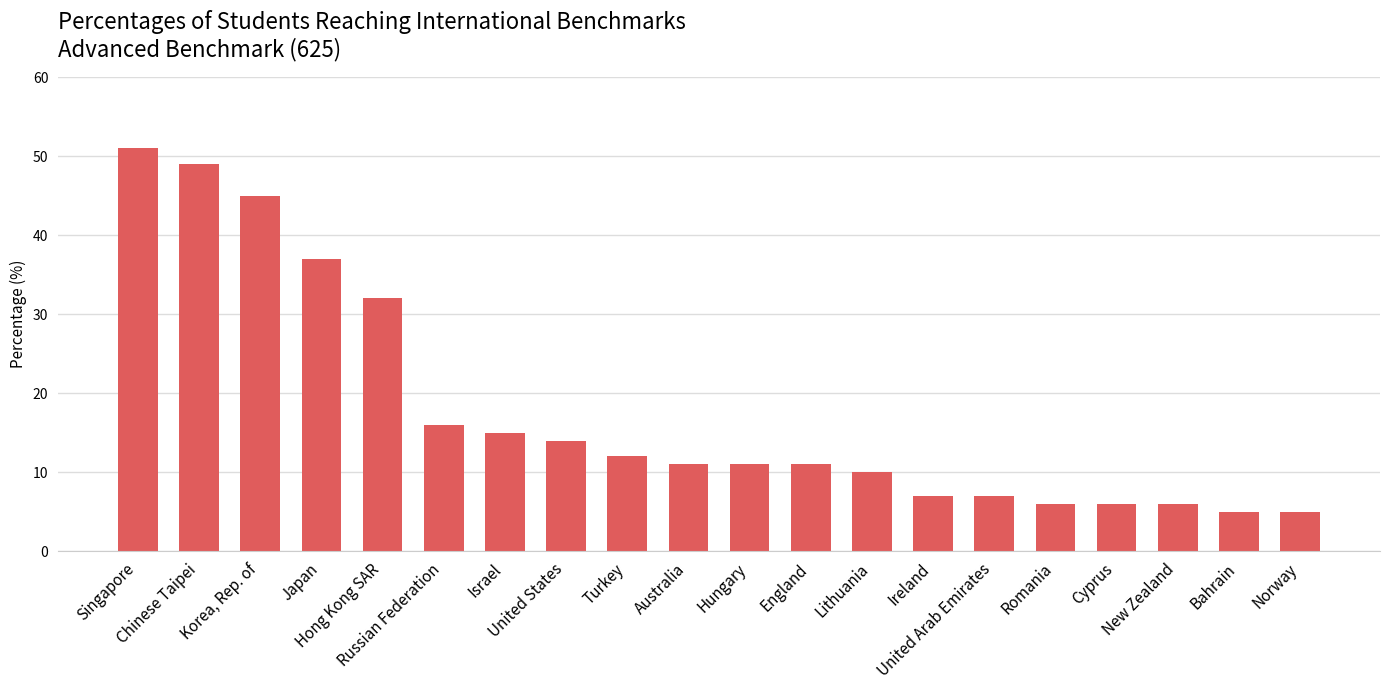

What is the sum of the values at Ireland and Israel?

22